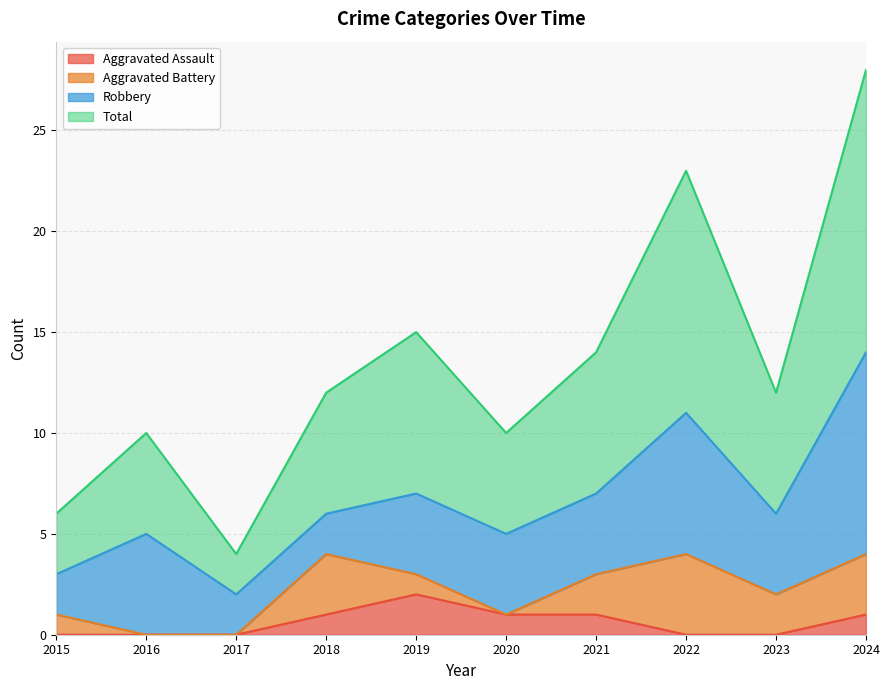

How many data points in Aggravated Assault are less than 1?

5